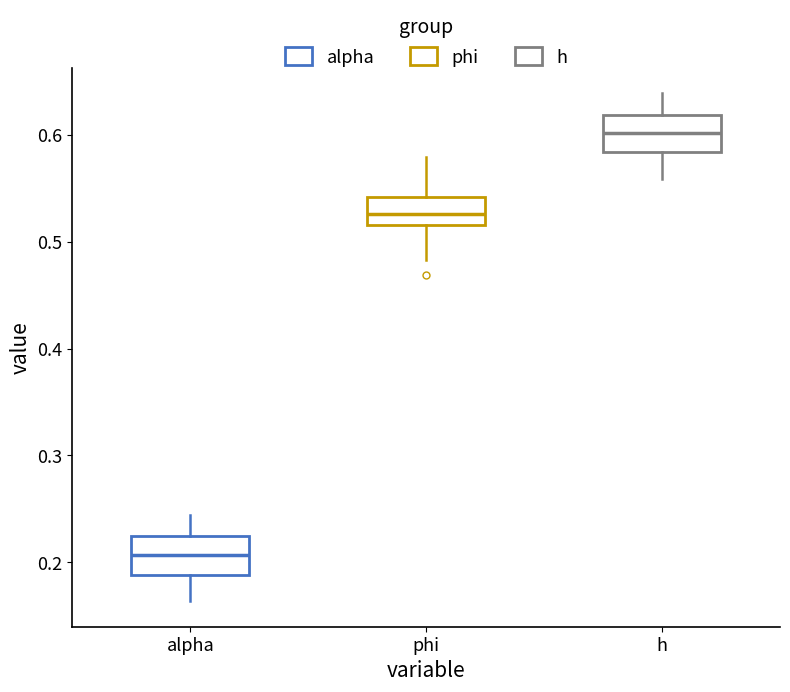

Reading left to right, transcribe this box plot: for each box, give where its median line is, the range the box spans, and where its two whiskers end, as read against the y-axis. The values are not printed on the chart, so give them approximately, as read against the axis.

alpha: median 0.21, box 0.19 to 0.22, whiskers 0.16 to 0.24
phi: median 0.53, box 0.52 to 0.54, whiskers 0.48 to 0.58
h: median 0.60, box 0.58 to 0.62, whiskers 0.56 to 0.64